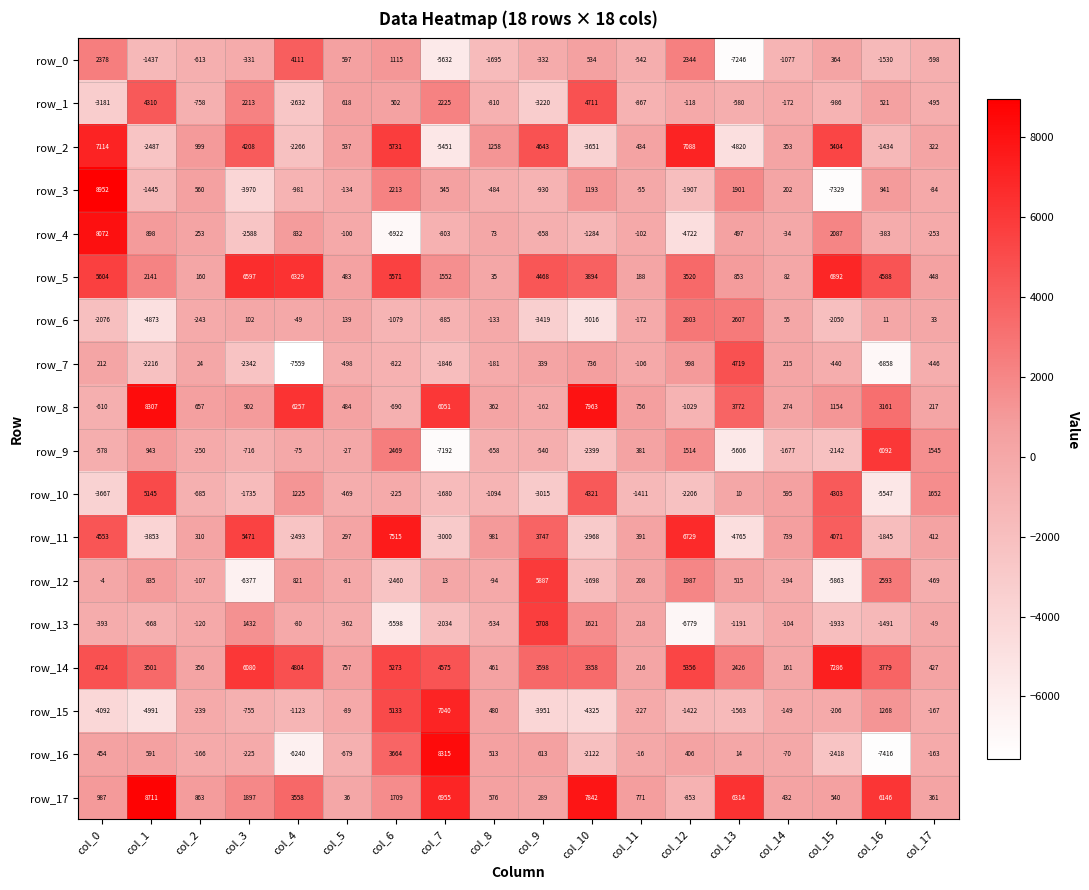

Which series has the largest total across all categories?

row_14